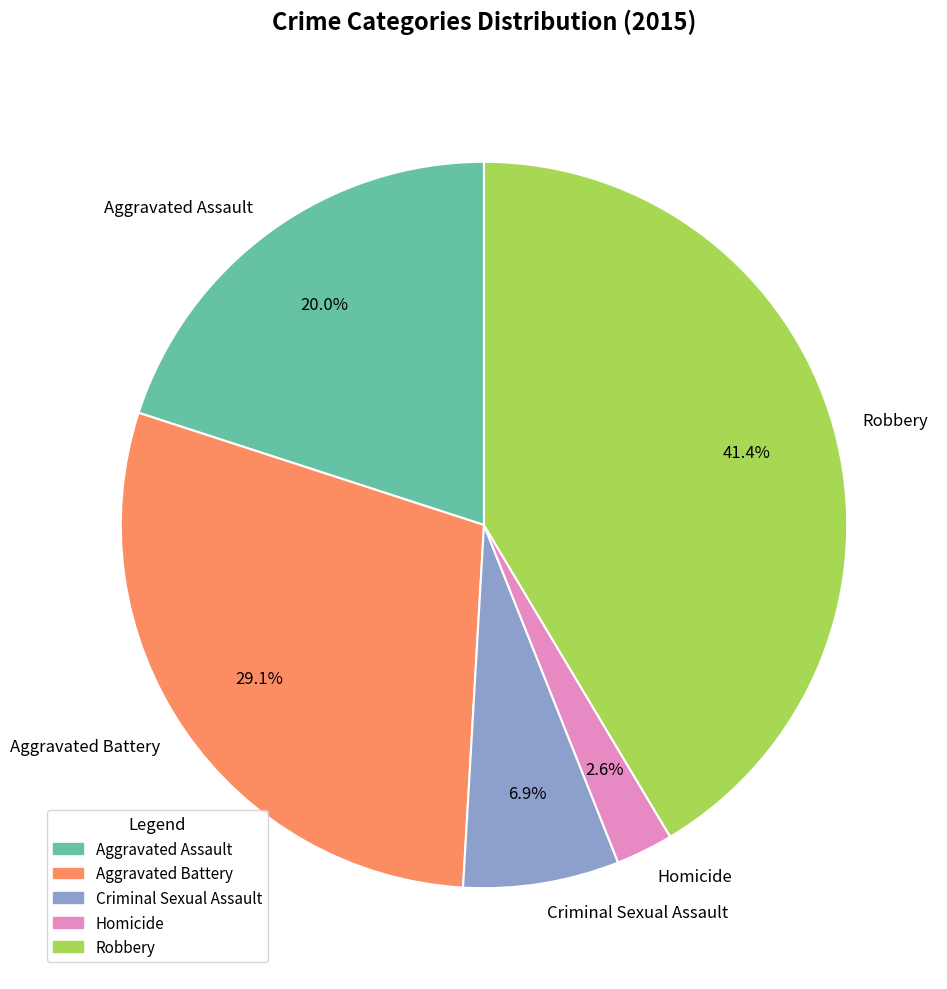

How much of the chart is everything except Robbery?

58.6%